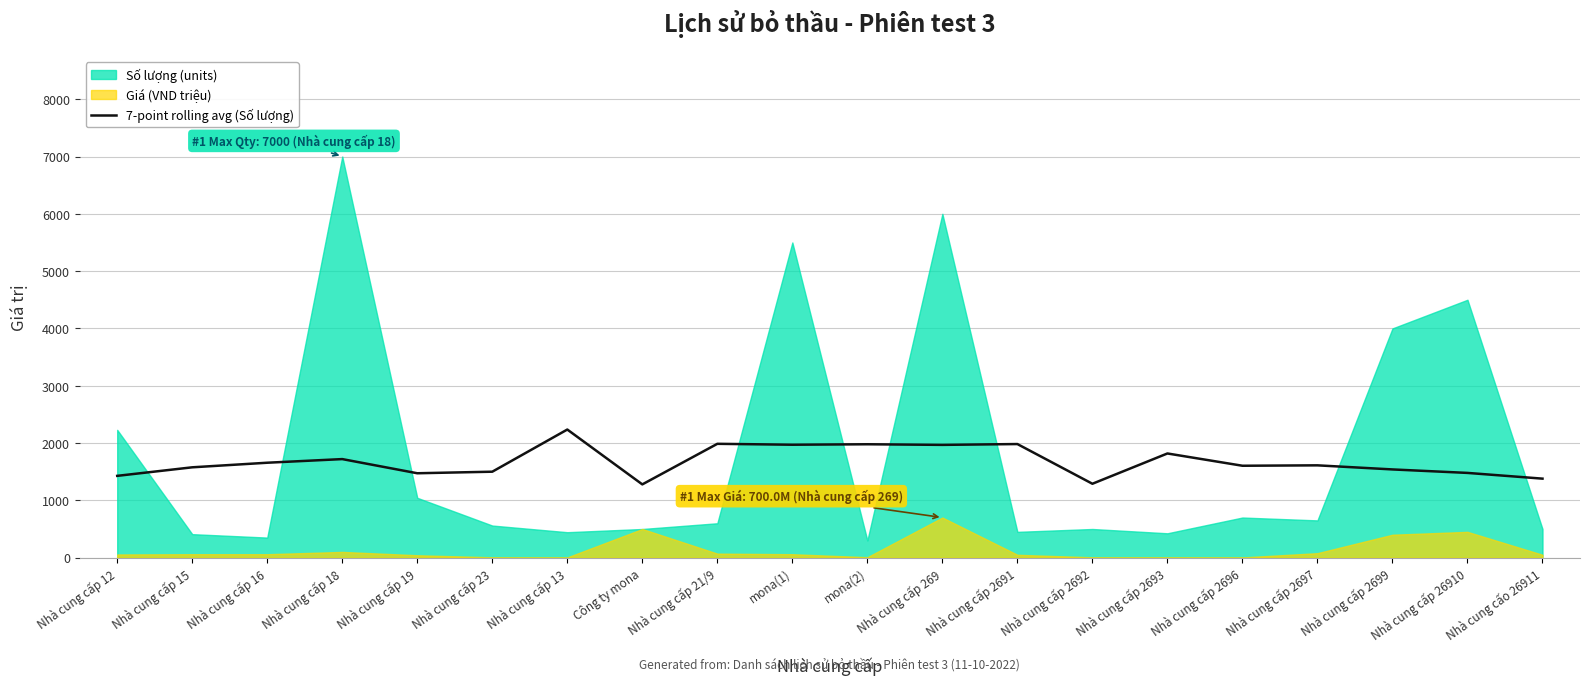

Which has a higher value, Nhà cung cấp 2696 or Nhà cung cấp 2691?

Nhà cung cấp 2691